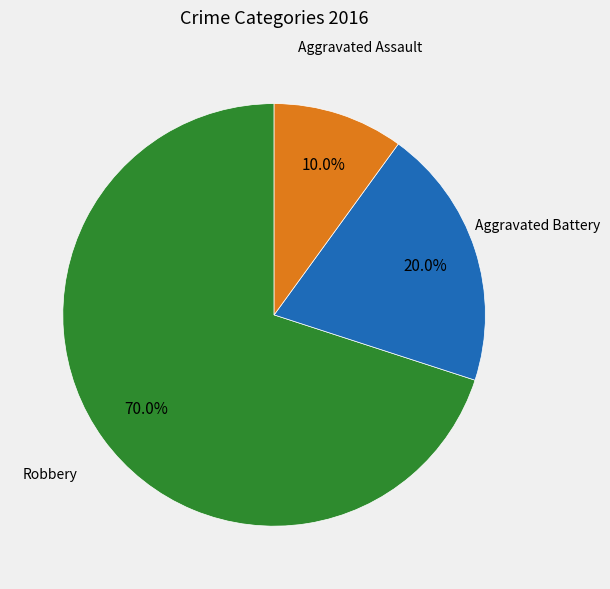

Is there any slice that represents more than half of the pie?

Yes